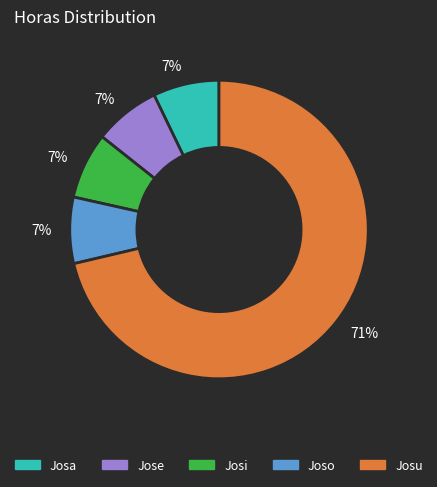

Count the number of slices in the pie.

5